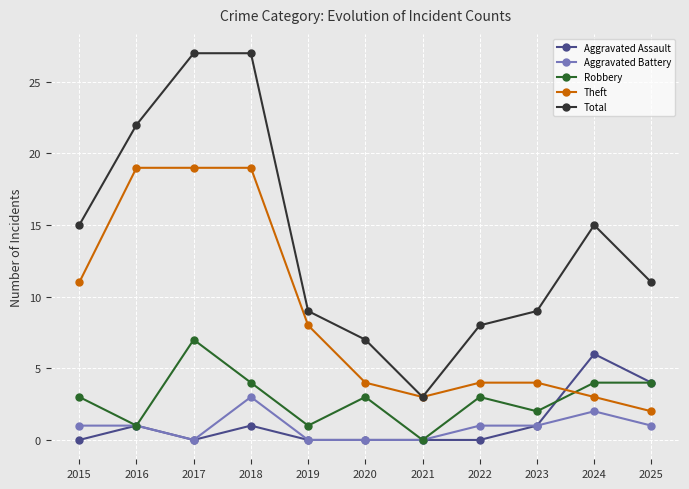

What is the difference between the maximum and minimum values in the Robbery series?

7